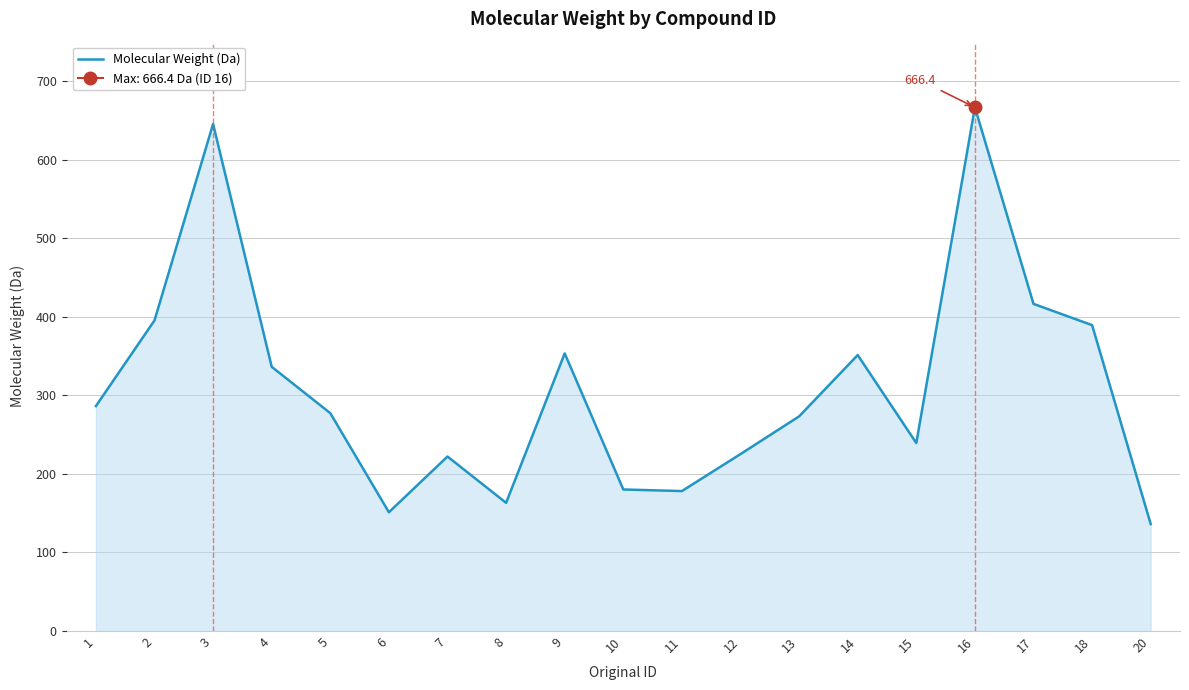

What is the difference between the values at 15 and 7?

17.2